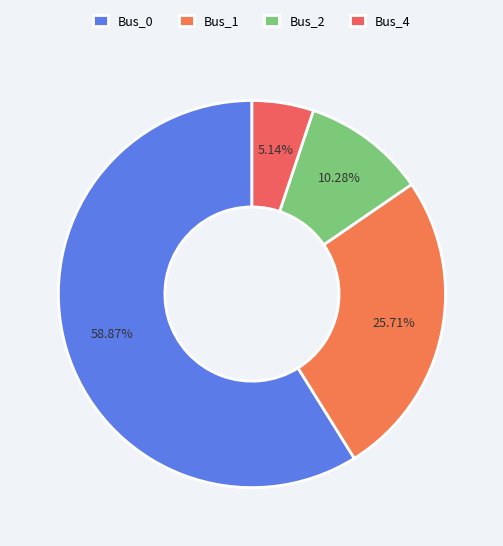

What is the total percentage of Bus_0 and Bus_4?

64.0%